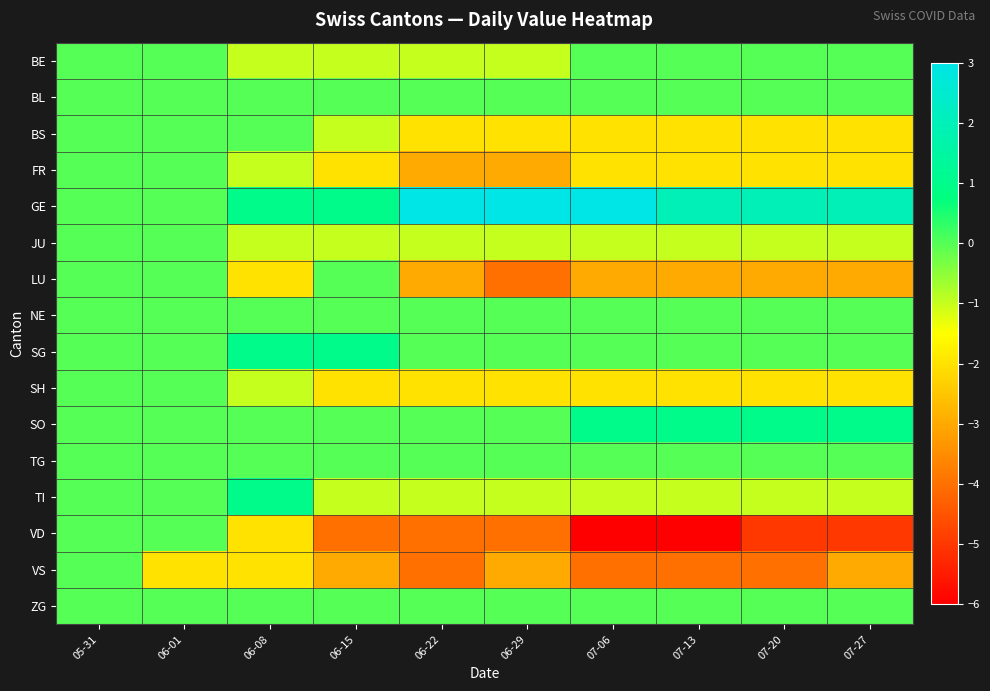

What is the minimum value shown in the chart?

-6